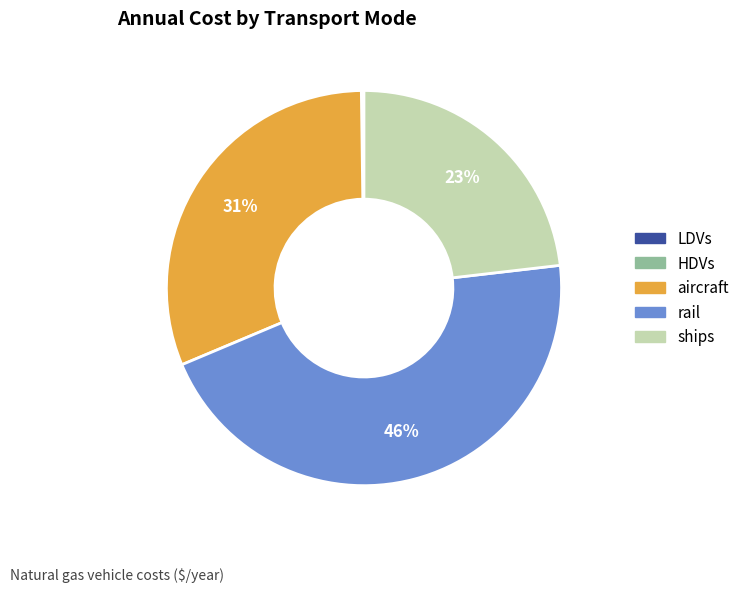

To the nearest percent, what is the average slice percentage?

20%